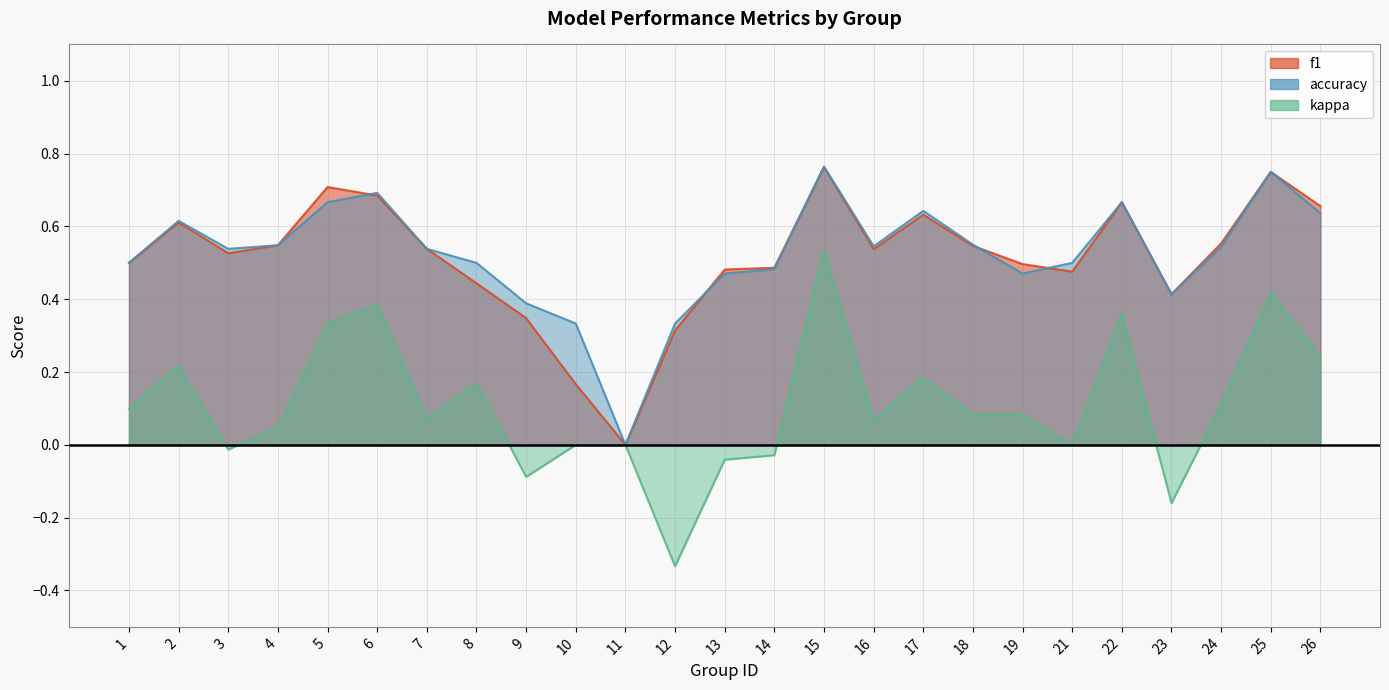

What is the total value across all series at 3?

1.1